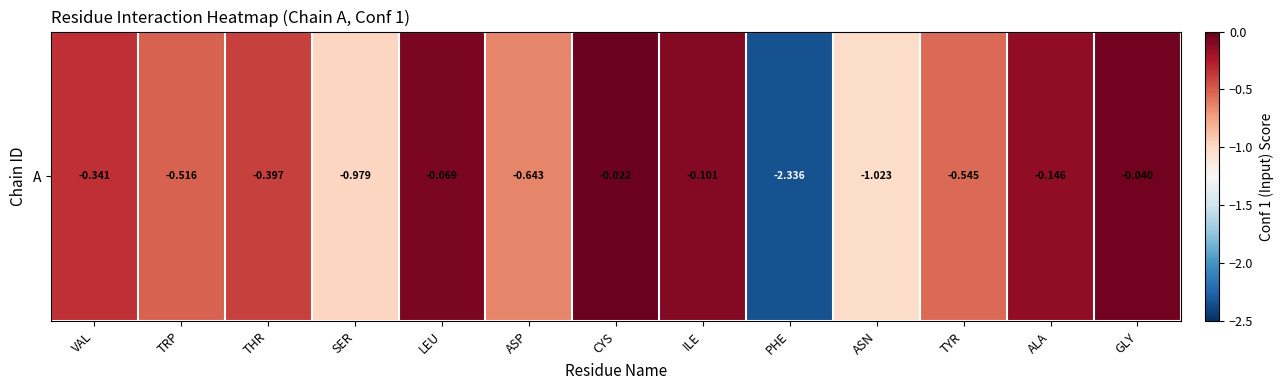

The chart shows a value of -1.0 at PHE. True or false?

False